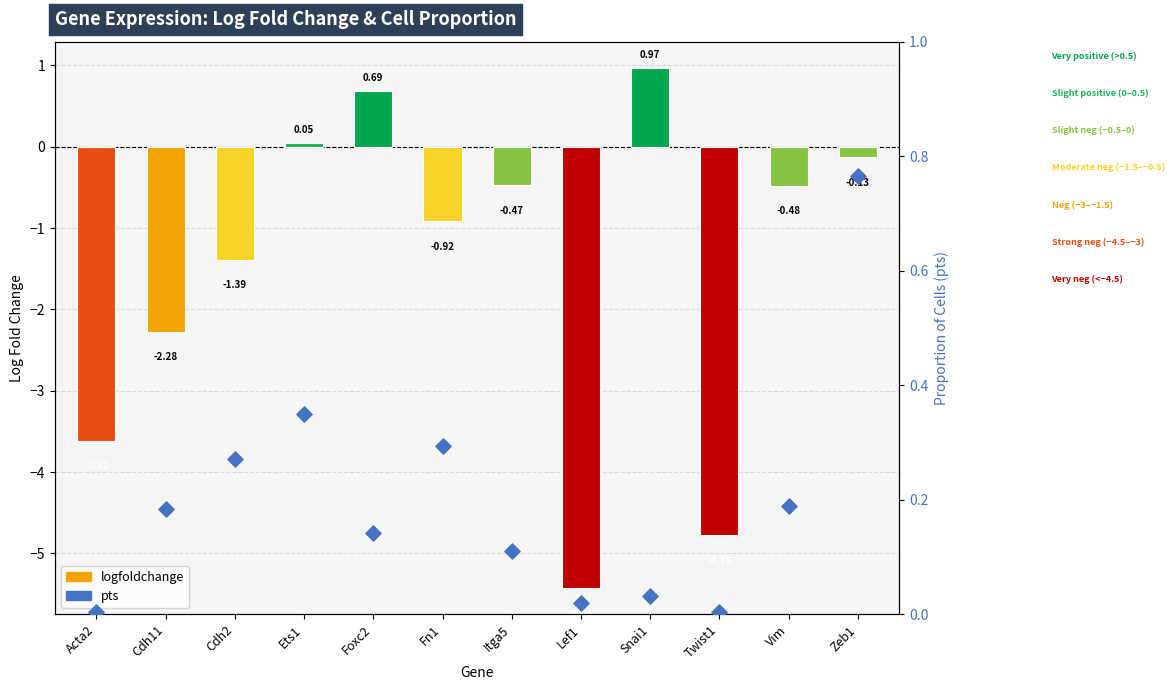

Is the value of pts at Twist1 greater than the value of logfoldchange at Ets1?

No